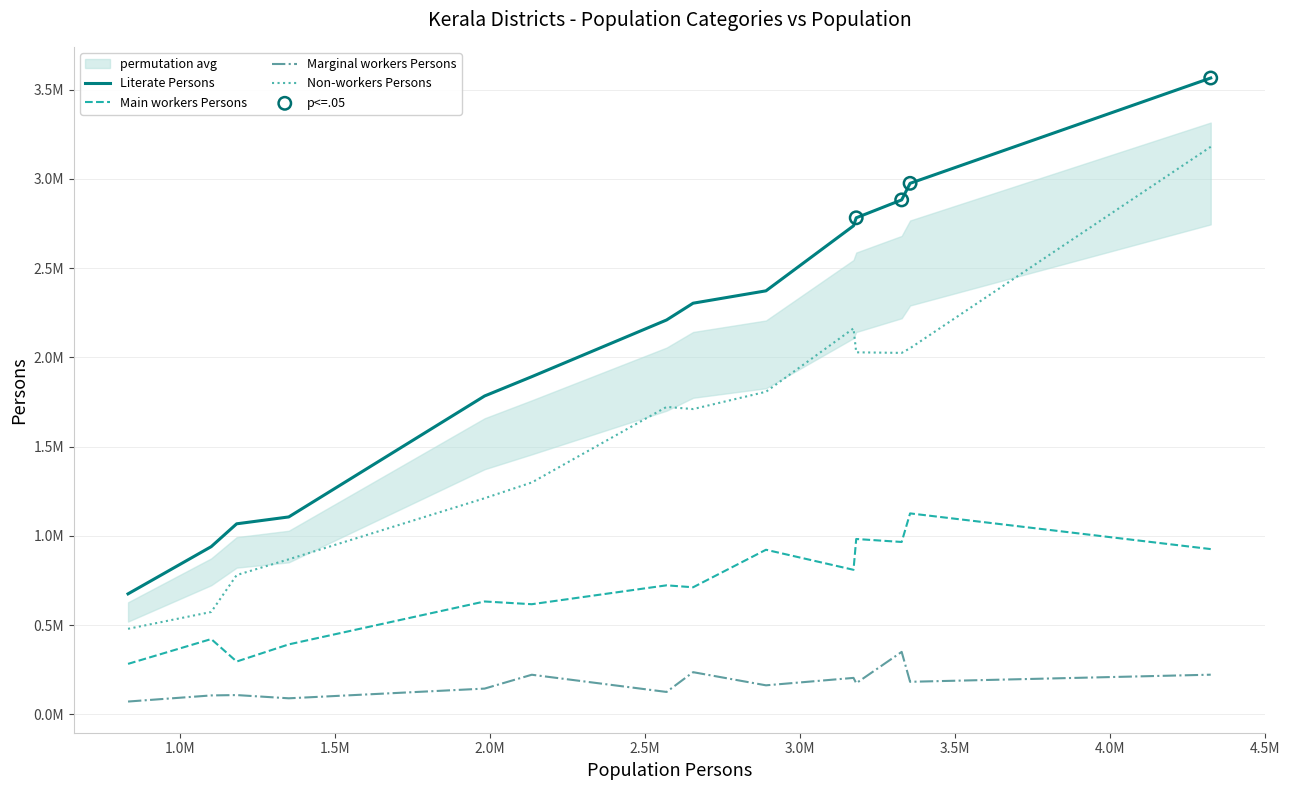

What are all the series names shown in the legend?

Literate Persons, Main workers Persons, Marginal workers Persons, Non-workers Persons